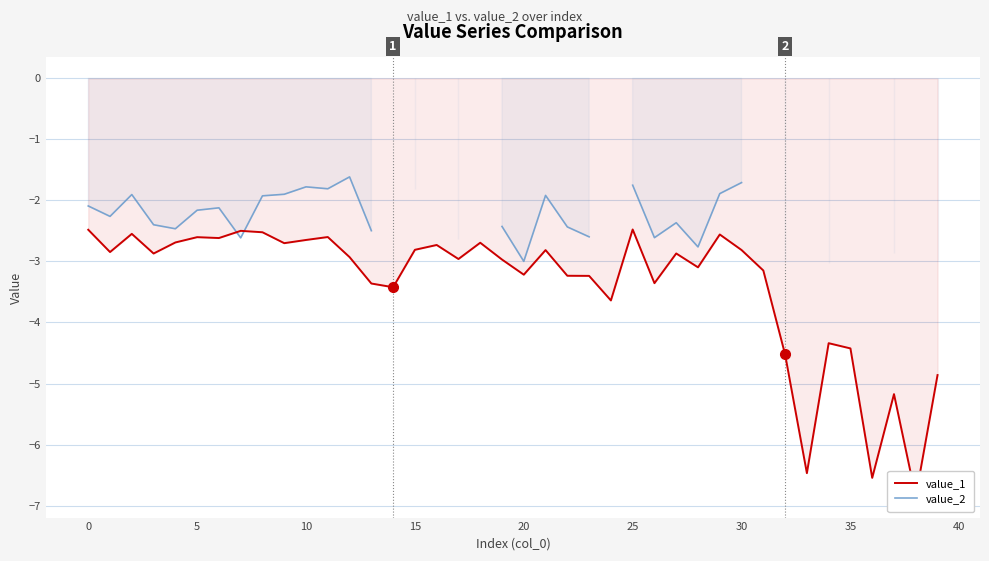

Rank the series by their maximum value, from lowest to highest.

value_1, value_2